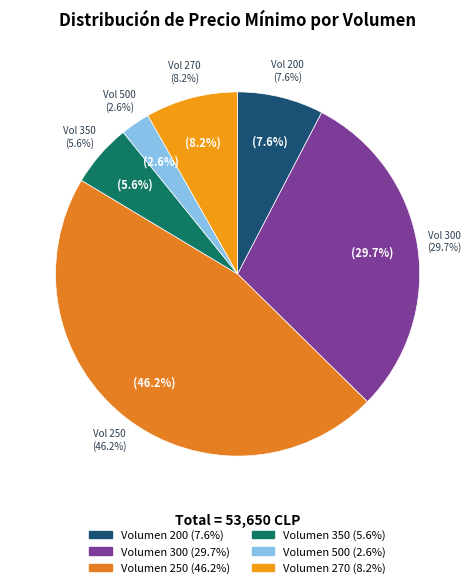

Which has a higher value, 200 or 300?

300